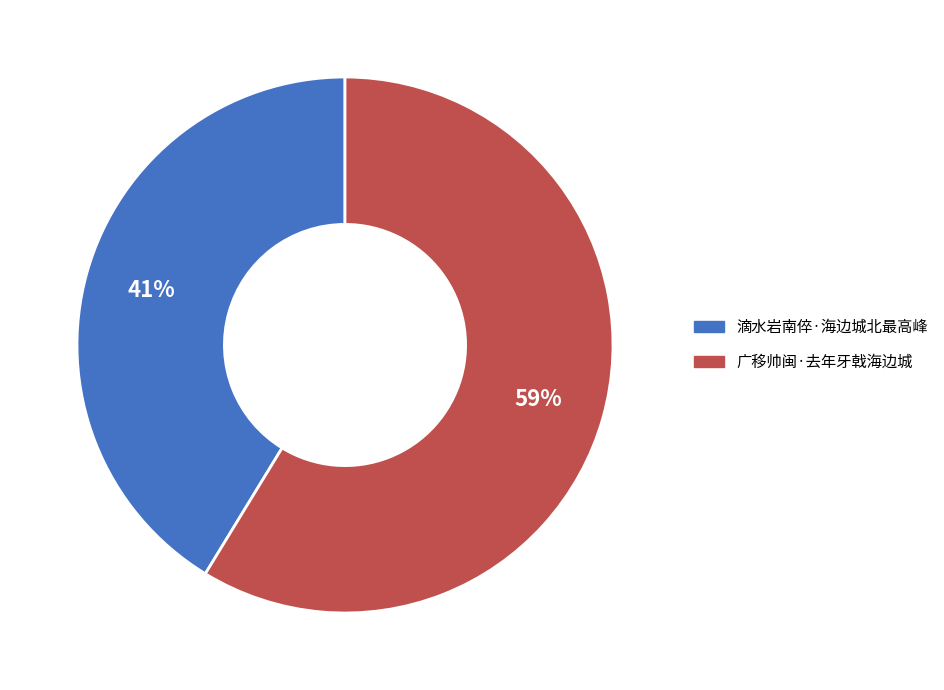

Do 广移帅闽·去年牙戟海边城 and 滴水岩南倅·海边城北最高峰 together represent more than half of the pie?

Yes